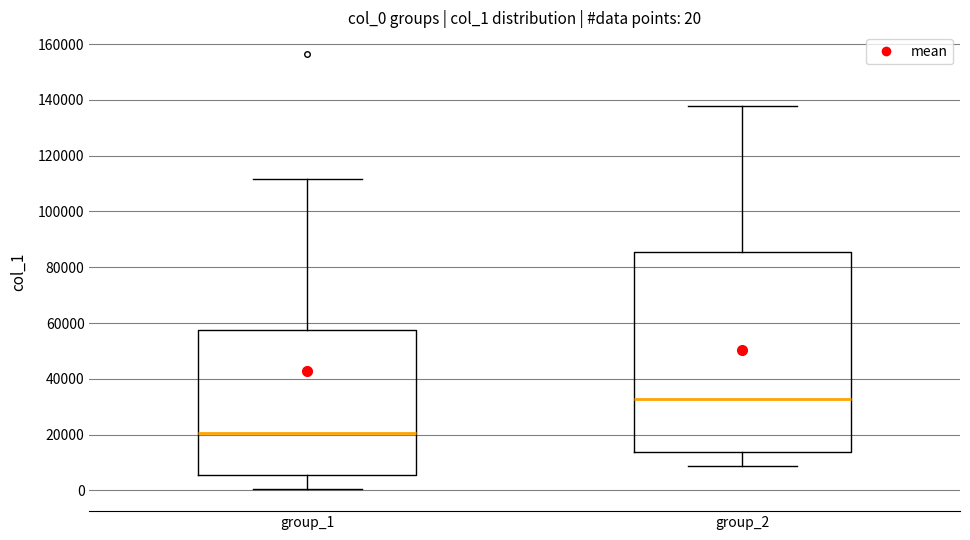

Comparing the boxes themselves (not the whiskers), which one is the tallest?

group_2